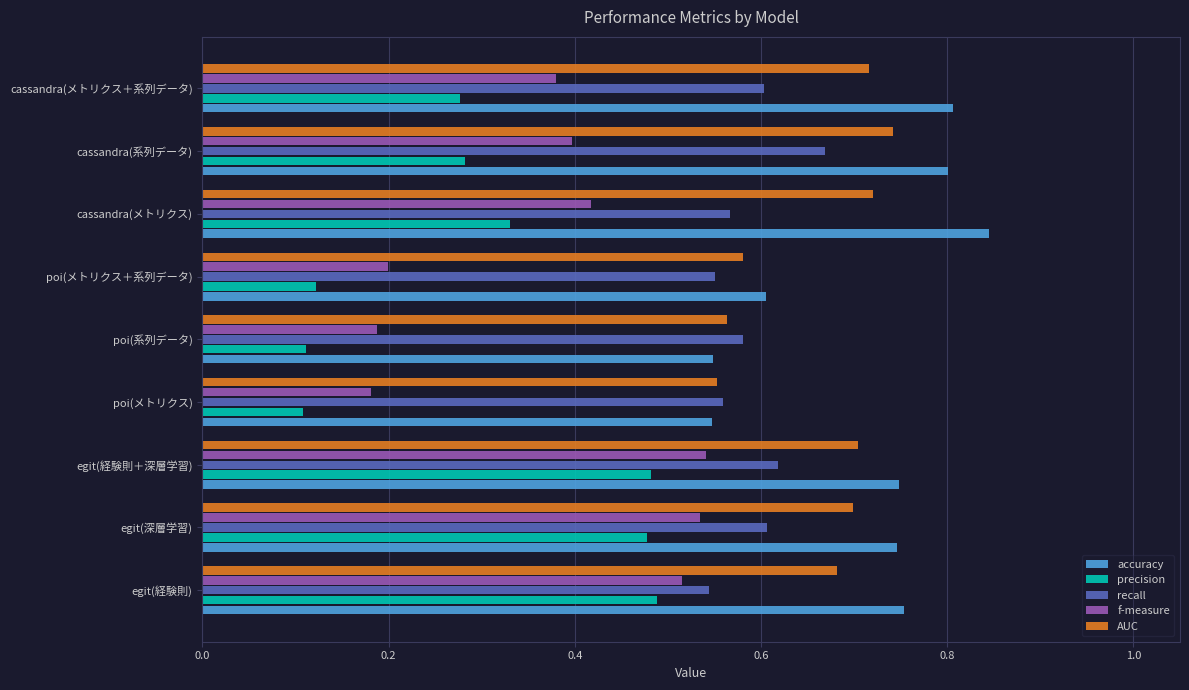

Count the AUC values in the range 0 to 1.

9